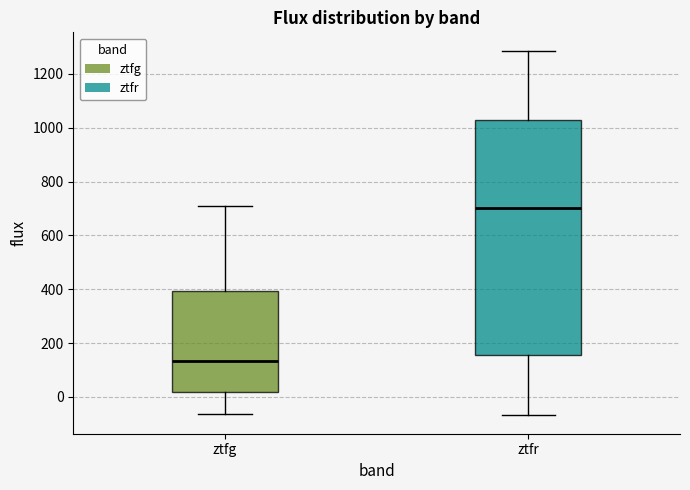

Comparing the boxes themselves (not the whiskers), which one is the tallest?

ztfr